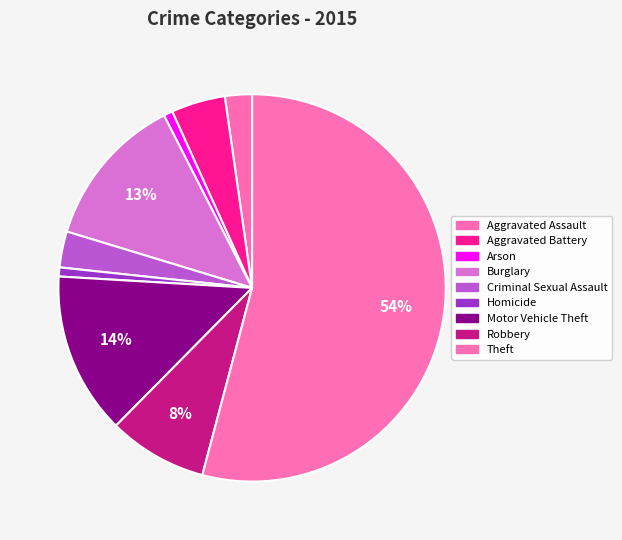

Which has a higher value, Robbery or Homicide?

Robbery